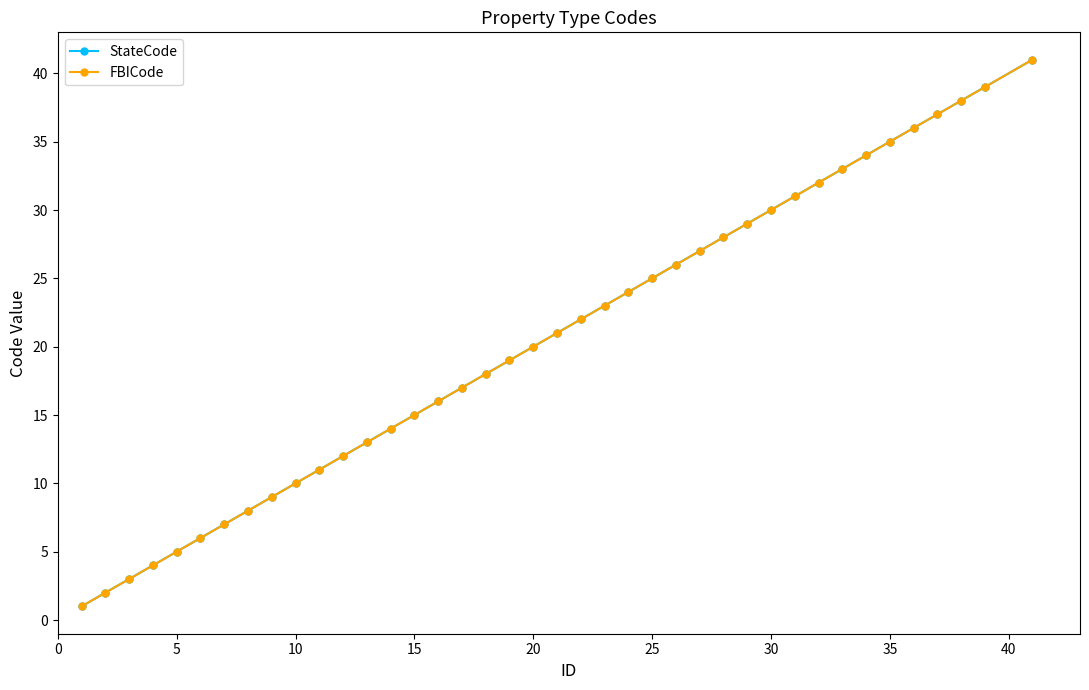

Reading left to right, transcribe all the data shown in this chart.

StateCode: 1	2	3	4	5	6	7	8	9	10	11	12	13	14	15	16	17	18	19	20	21	22	23	24	25	26	27	28	29	30	31	32	33	34	35	36	37	38	39	41
FBICode: 1	2	3	4	5	6	7	8	9	10	11	12	13	14	15	16	17	18	19	20	21	22	23	24	25	26	27	28	29	30	31	32	33	34	35	36	37	38	39	41